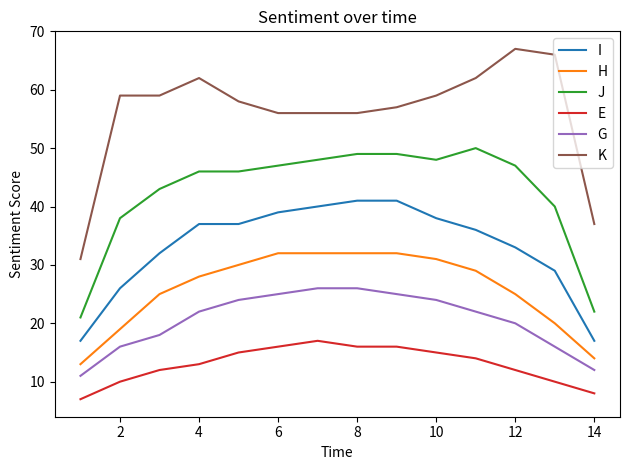

True or false: G and H intersect in this chart.

False